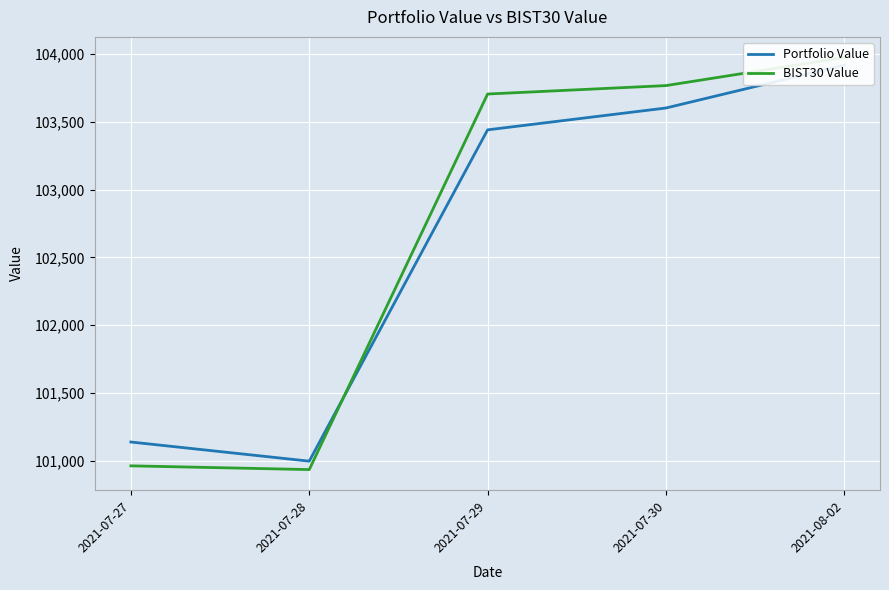

List the labels in order of Portfolio Value value, smallest first.

2021-07-28, 2021-07-27, 2021-07-29, 2021-07-30, 2021-08-02